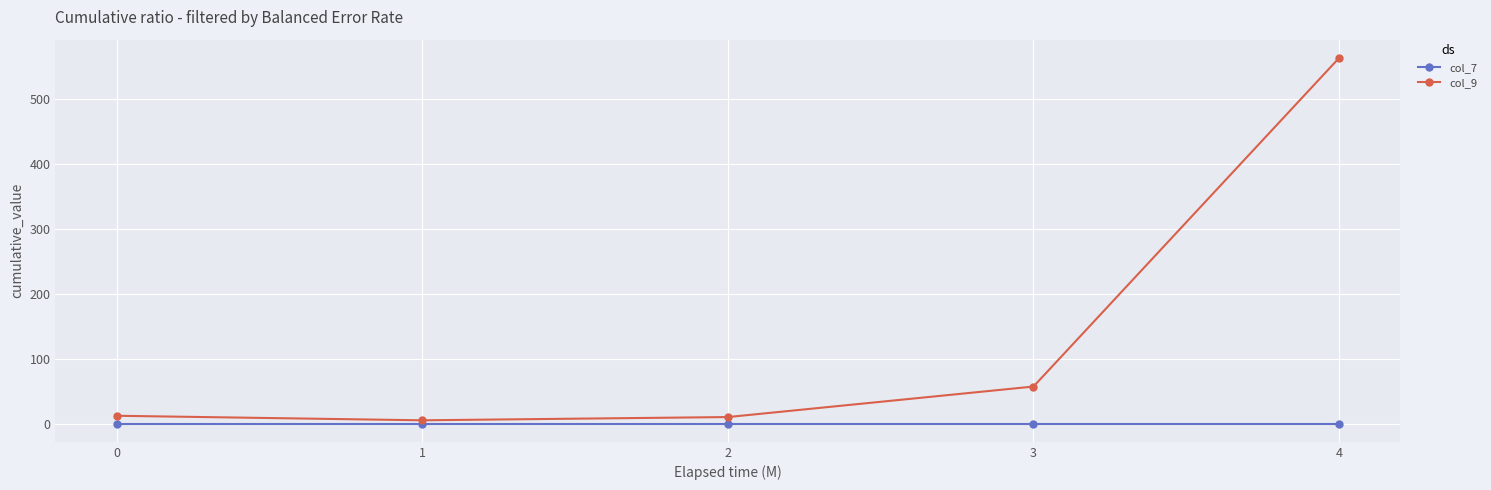

Is the value of col_9 at 0 greater than the value of col_7 at 2?

Yes